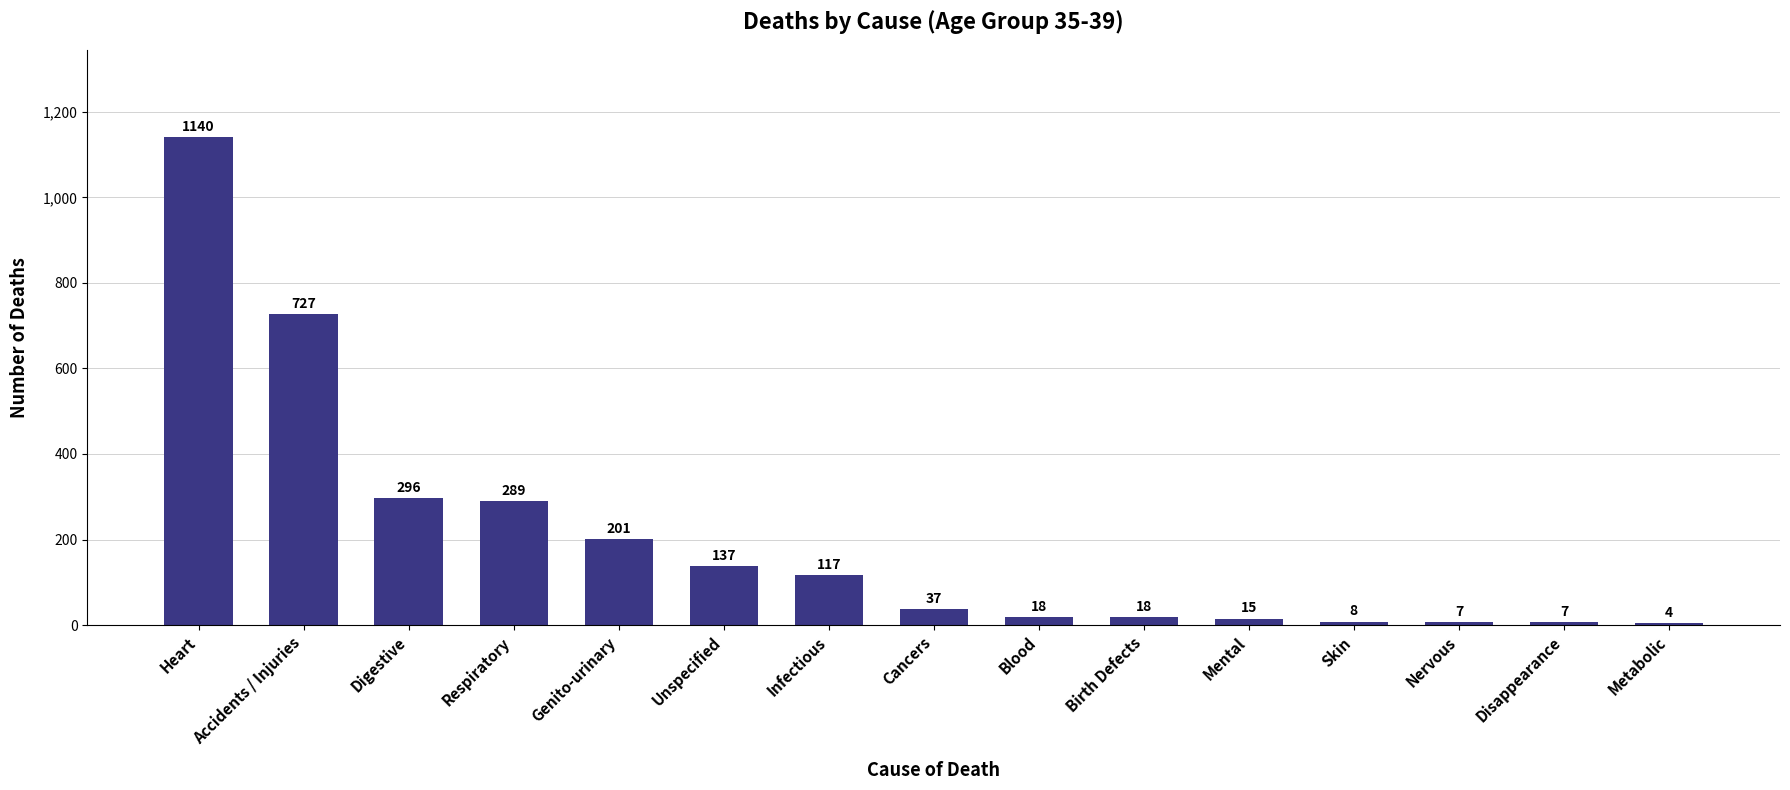

What is the maximum value shown in the chart?

1140